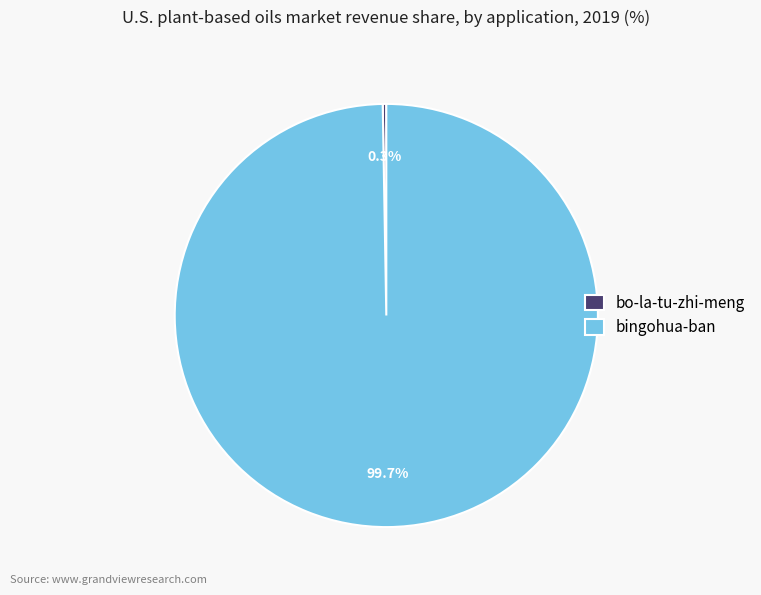

Is there a majority slice in this chart?

Yes